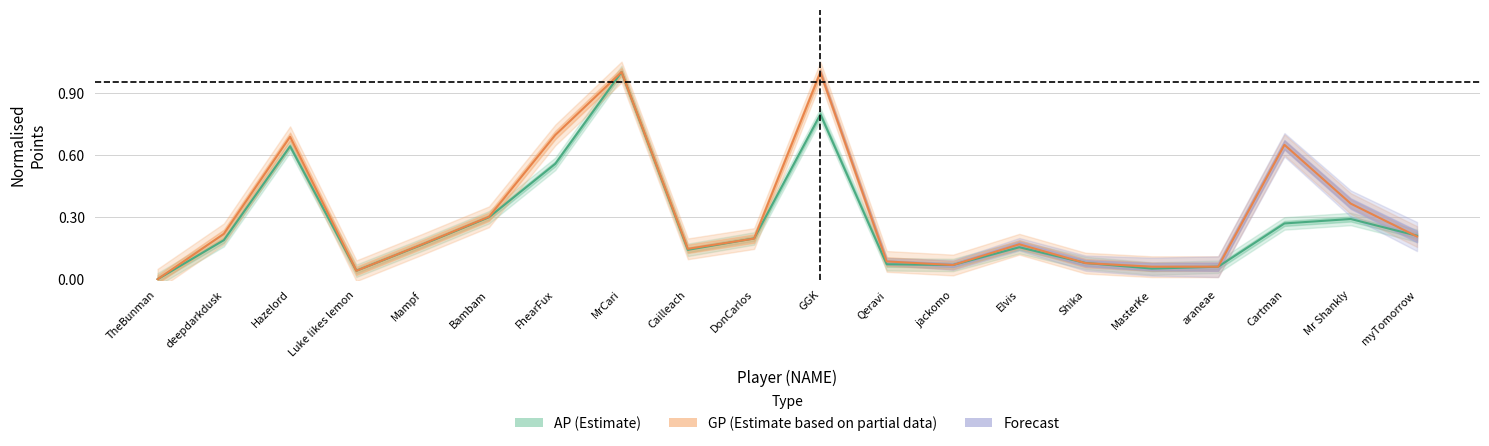

Which series ends up on top after the final intersection of AP and GP?

AP